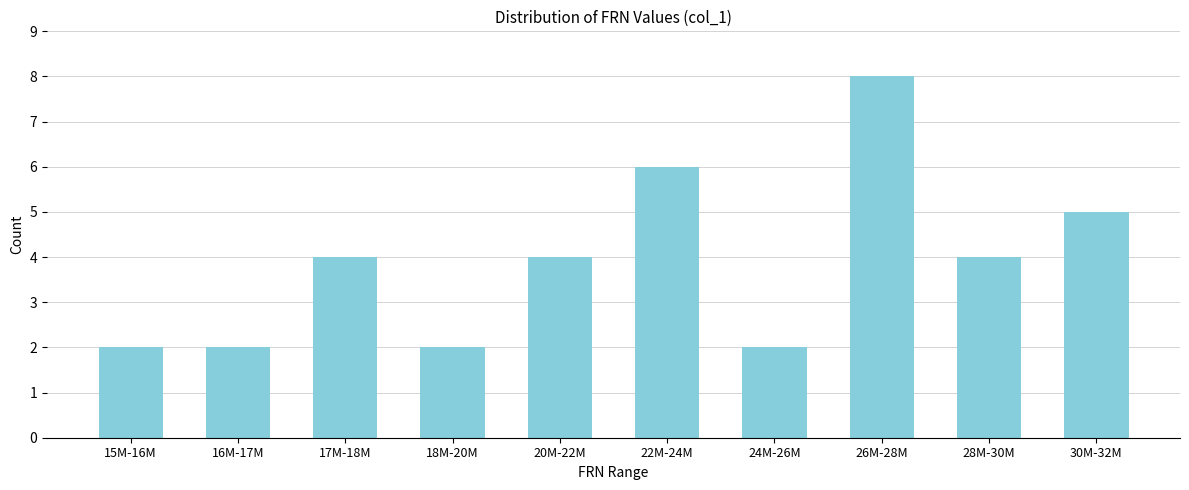

Reading left to right, what are all the values shown in this chart?

15M-16M=2	16M-17M=2	17M-18M=4	18M-20M=2	20M-22M=4	22M-24M=6	24M-26M=2	26M-28M=8	28M-30M=4	30M-32M=5